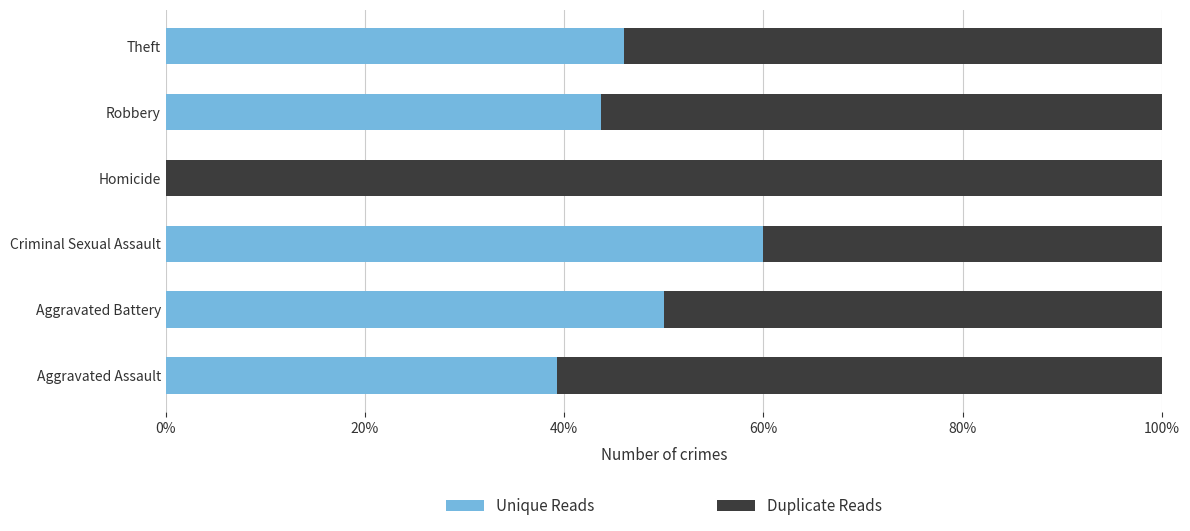

What are all the series names shown in the legend?

Unique Reads, Duplicate Reads